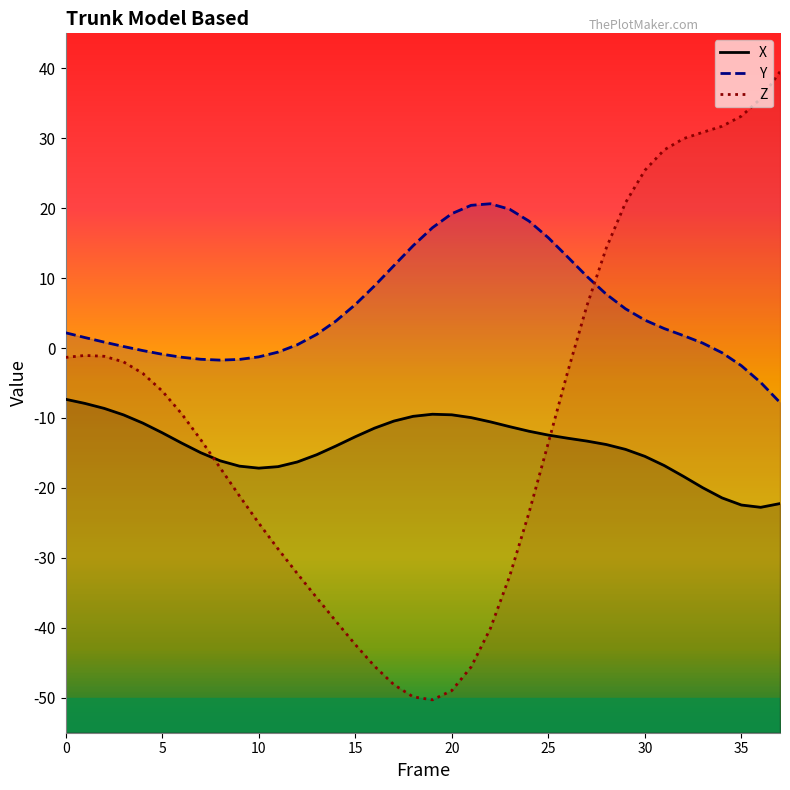

What is the value of the Z point at the 12th from the left?

-28.7